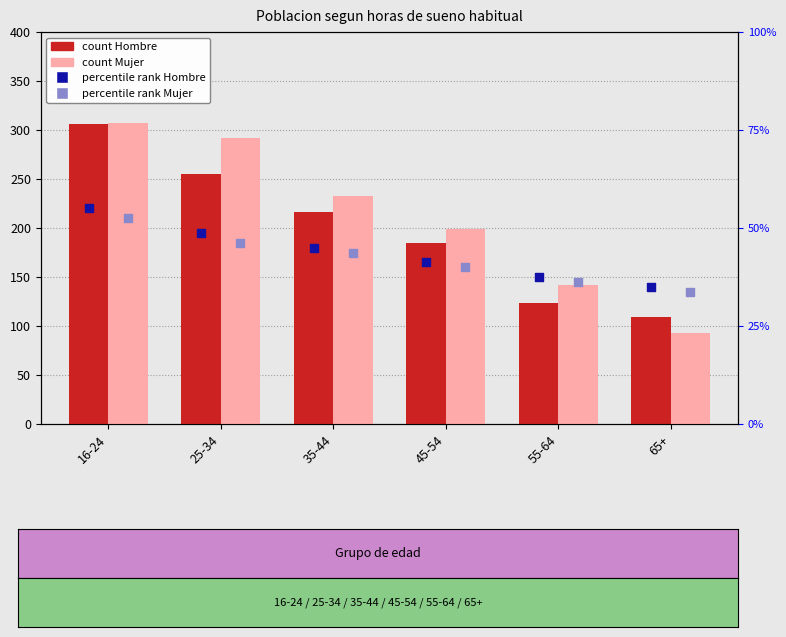

Is the value of percentile rank Mujer at 35-44 greater than the value of percentile rank Hombre at 25-34?

No